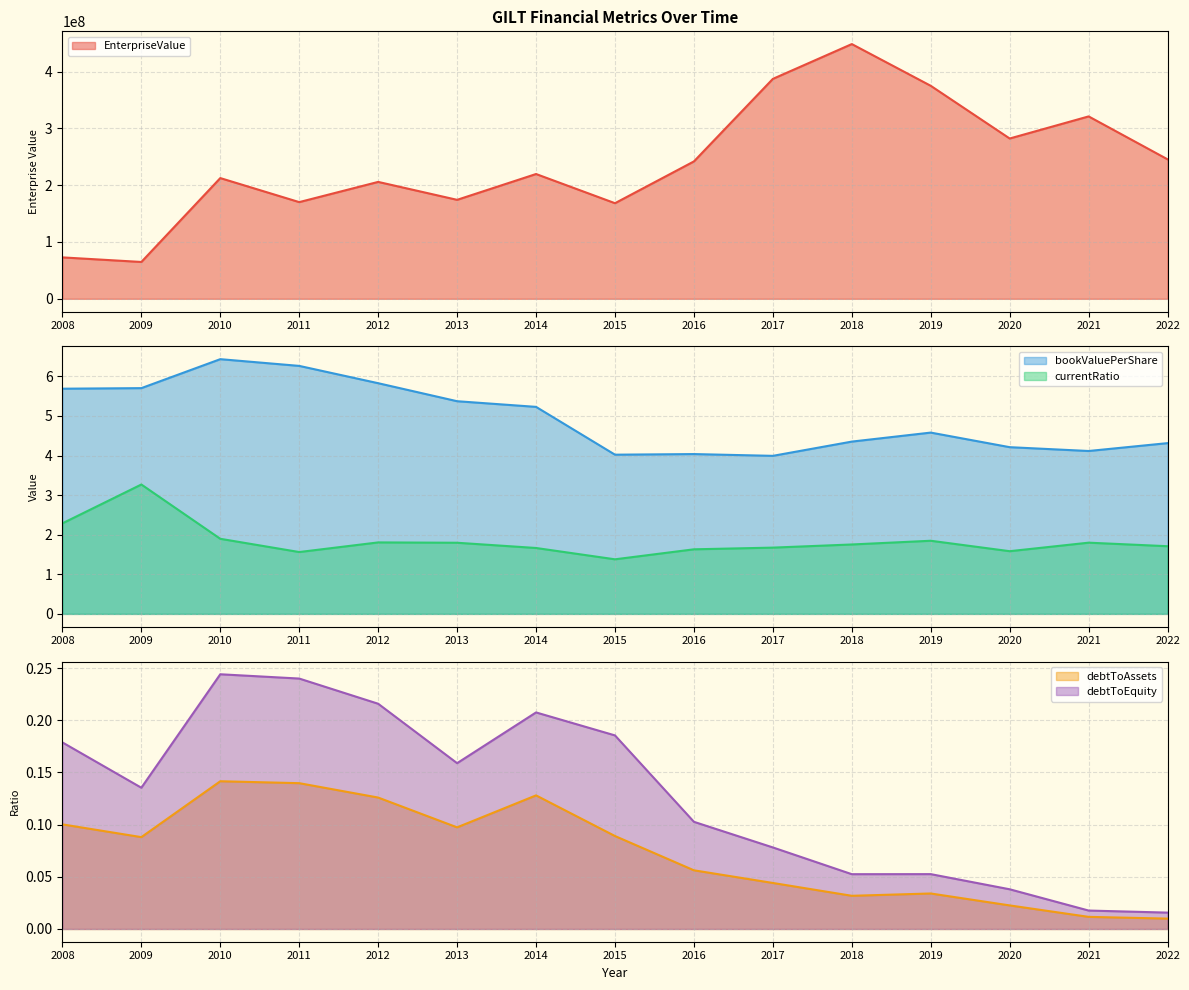

What is the maximum value for bookValuePerShare?

6.4